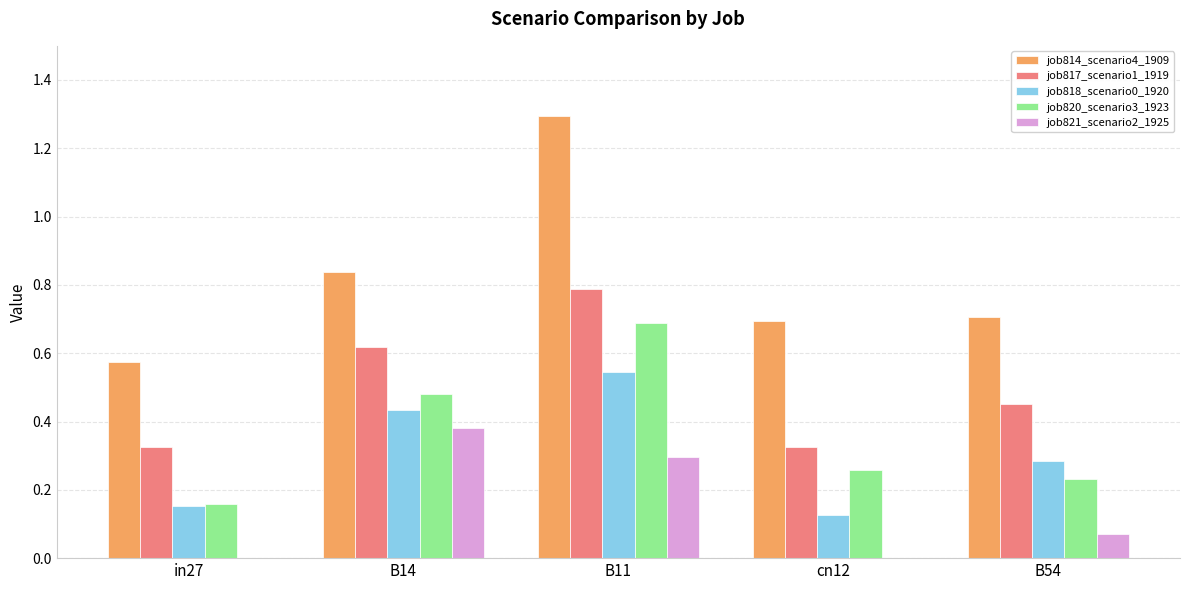

What is the sum of all job818_scenario0_1920 values?

1.5